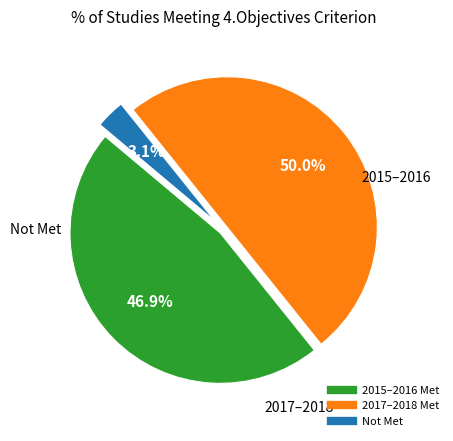

Count the number of slices in the pie.

3